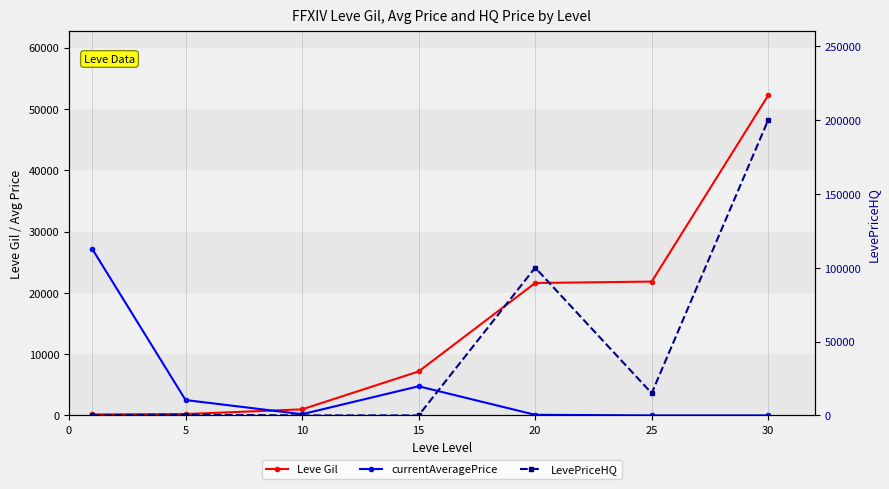

Between which two adjacent categories do LevePriceHQ and currentAveragePrice first intersect?

15 and 20